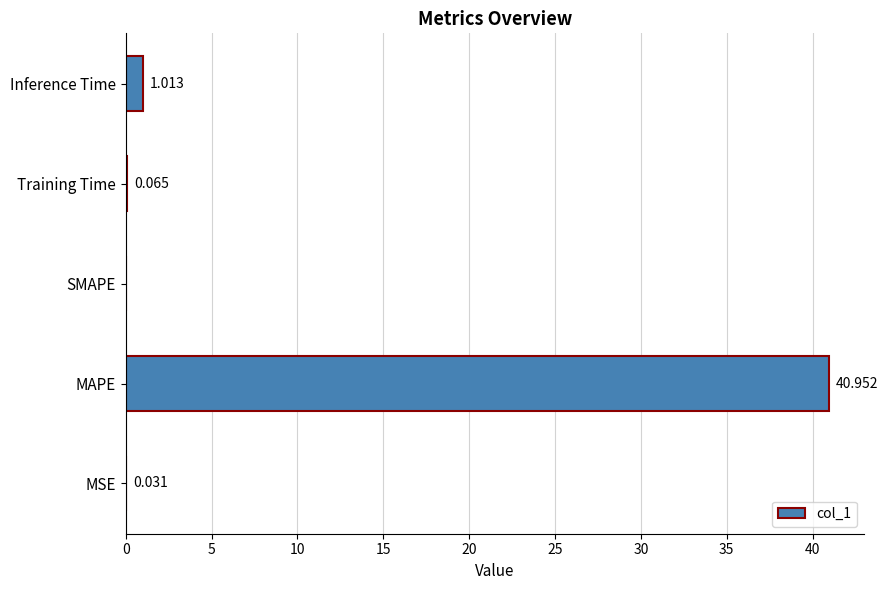

Which label corresponds to the largest value in the chart?

MAPE